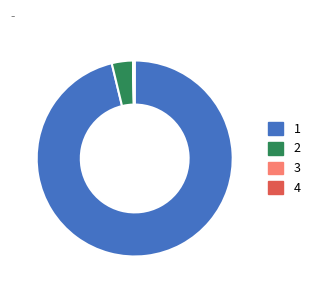

Does any single category account for the majority?

Yes